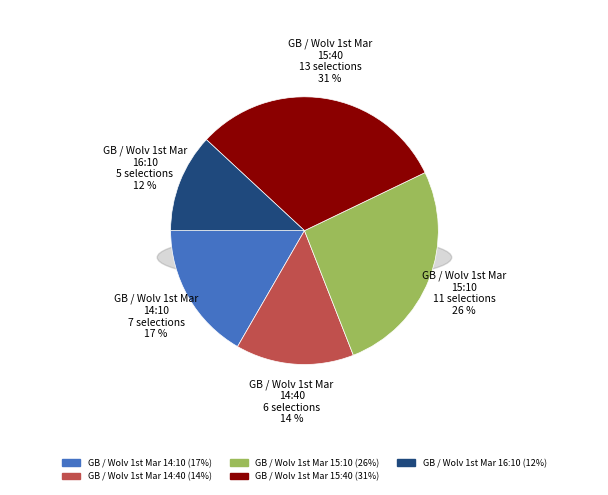

Is there any slice that represents more than half of the pie?

No